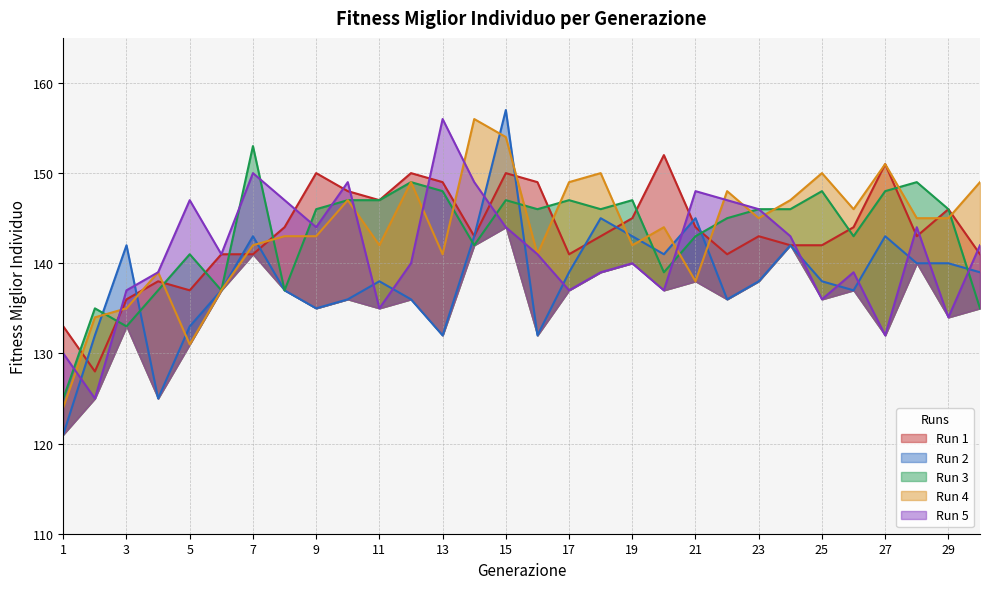

What is the average value of the Run 1 series?

143